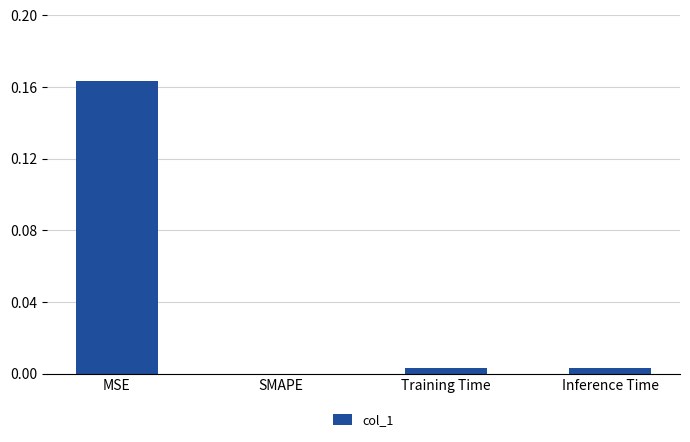

Are the bars horizontal?

No